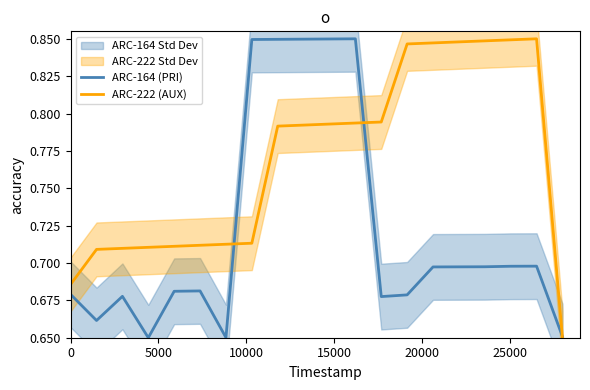

Is the value of ARC-222 (AUX) at 7 greater than the value of ARC-164 (PRI) at 12?

Yes